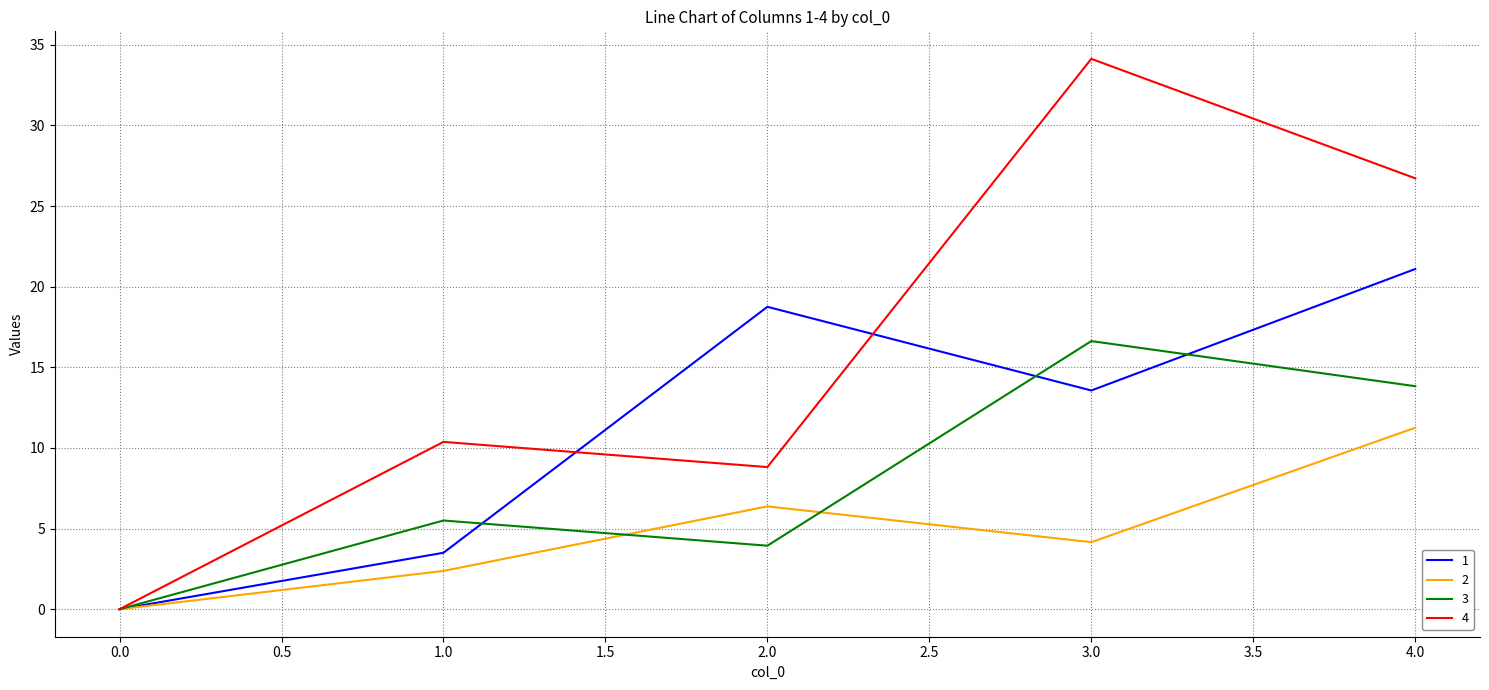

What is the difference between the maximum and second lowest values in the 4 series?

25.3